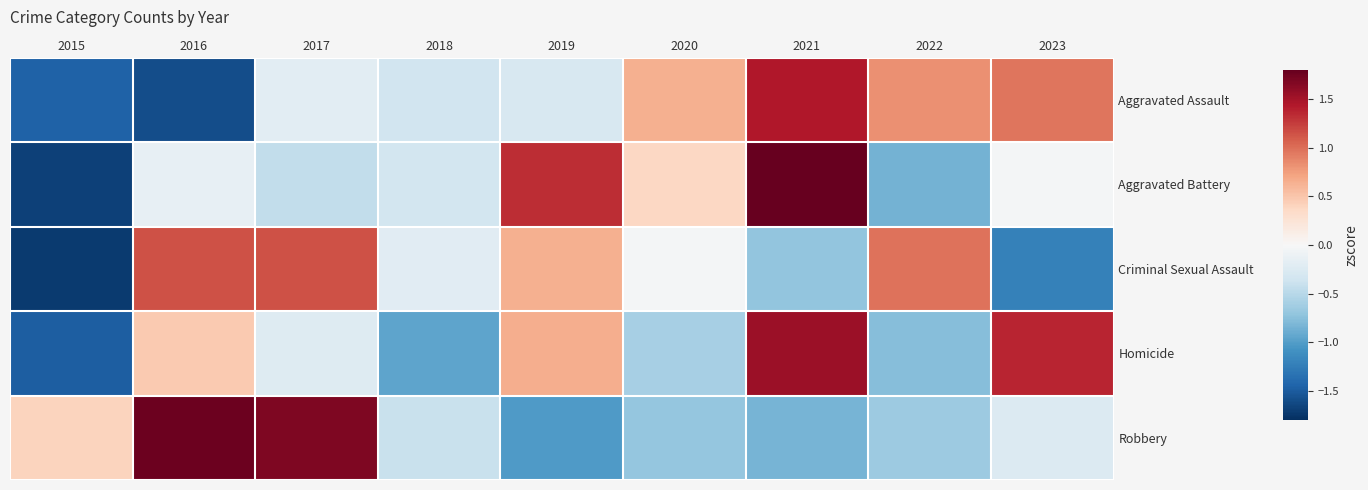

Reading right to left, what are all the values shown in this chart?

Aggravated Assault: 2023=1.0	2022=0.8	2021=1.4	2020=0.6	2019=-0.3	2018=-0.3	2017=-0.2	2016=-1.6	2015=-1.4
Aggravated Battery: 2023=-0.0	2022=-0.9	2021=1.8	2020=0.4	2019=1.3	2018=-0.3	2017=-0.4	2016=-0.2	2015=-1.7
Criminal Sexual Assault: 2023=-1.2	2022=1.0	2021=-0.7	2020=-0.0	2019=0.6	2018=-0.2	2017=1.1	2016=1.1	2015=-1.7
Homicide: 2023=1.4	2022=-0.8	2021=1.5	2020=-0.6	2019=0.7	2018=-0.9	2017=-0.2	2016=0.5	2015=-1.5
Robbery: 2023=-0.2	2022=-0.7	2021=-0.8	2020=-0.7	2019=-1.0	2018=-0.4	2017=1.7	2016=1.8	2015=0.4